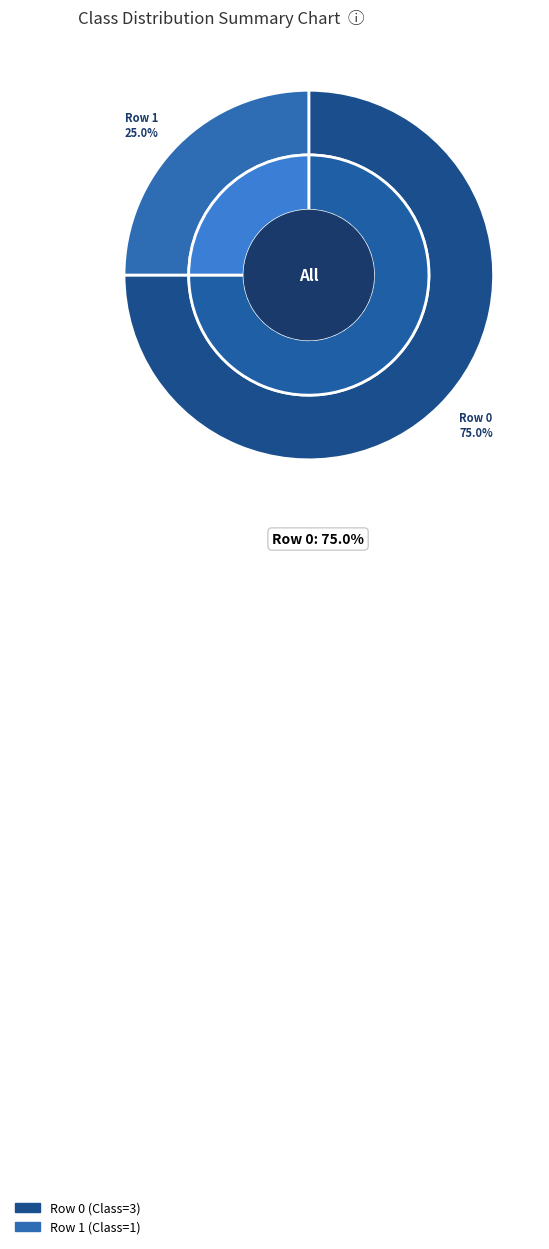

What is the largest slice in the pie chart?

Row 0